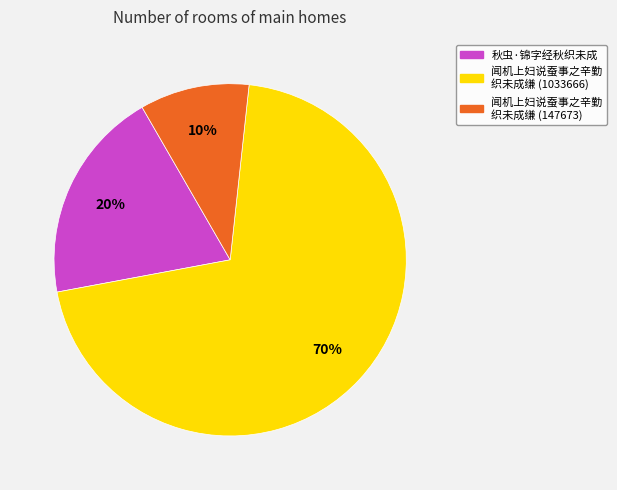

Is the sum of 闻机上妇说蚕事之辛勤 织未成缣 (147673) and 秋虫·锦字经秋织未成 greater than half?

No